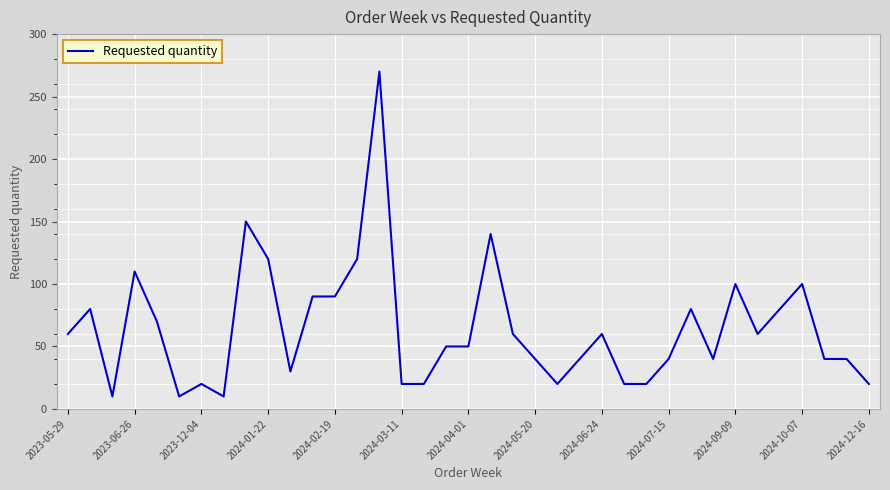

What is the difference between the maximum and minimum values?

260